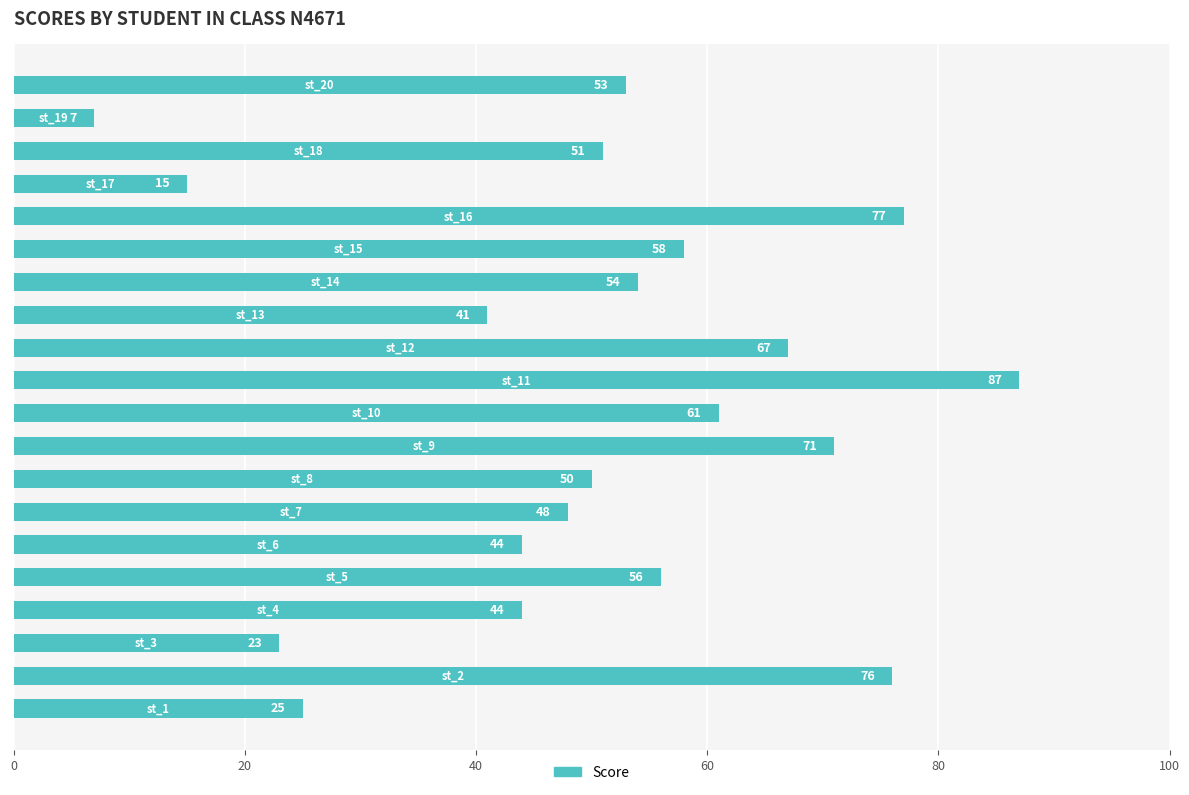

Count the number of categories in the chart.

20